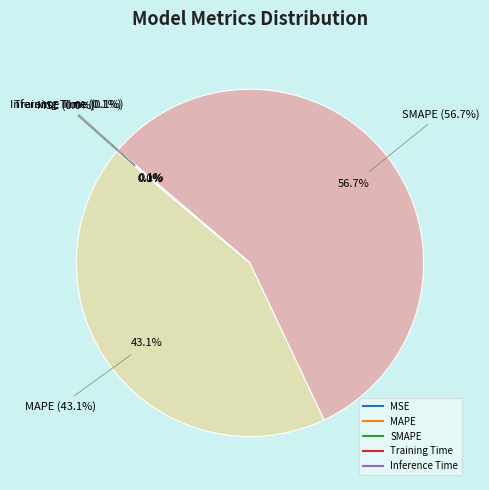

What is the change in value from SMAPE to Inference Time?

-63.0